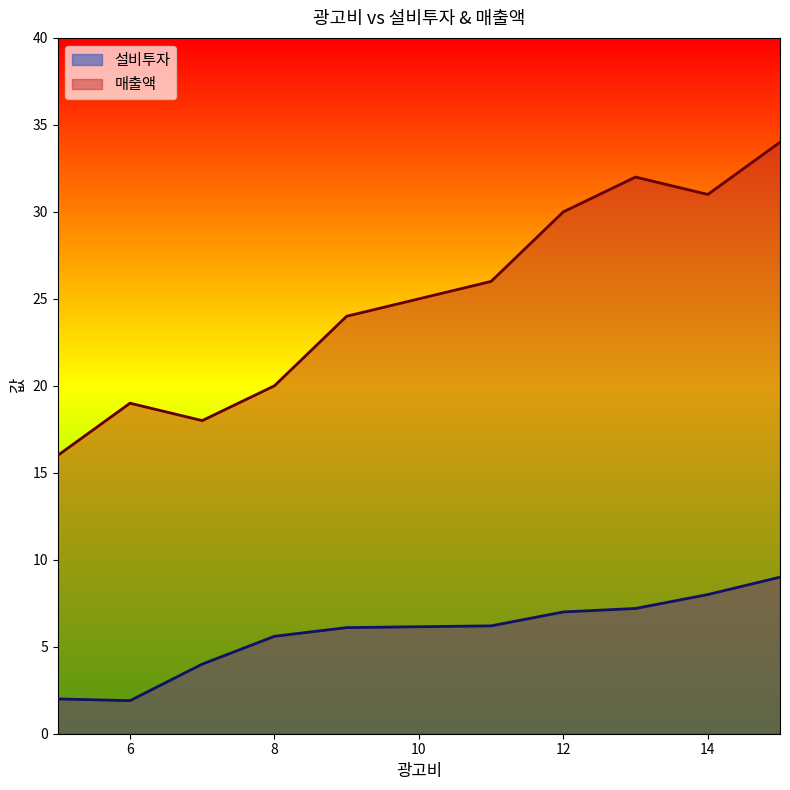

Which category has the lowest value in the 매출액 series?

5